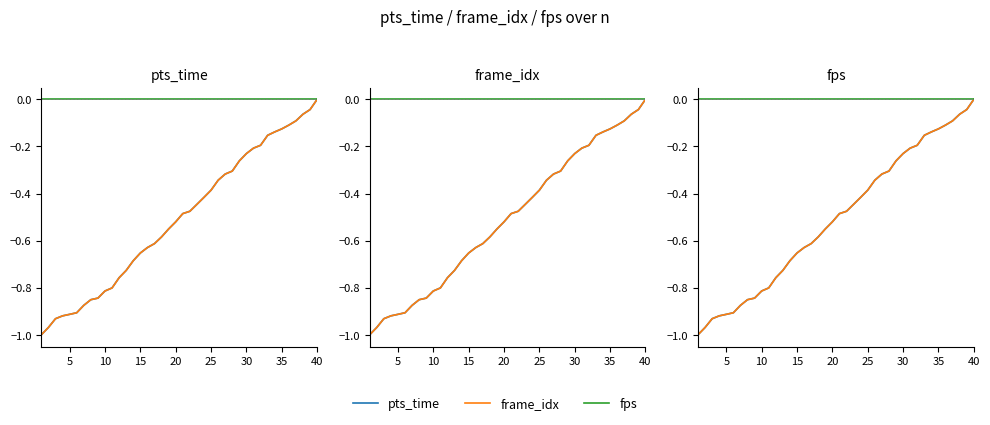

What is the total value across all series at 26?

-0.6